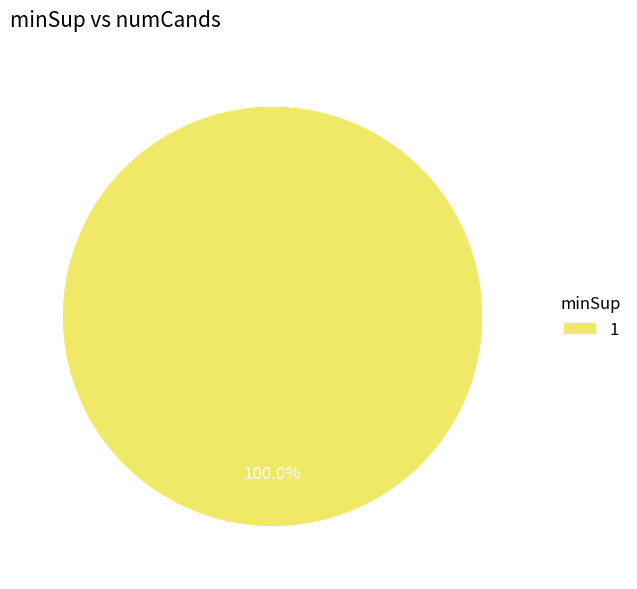

How many slices are in this pie chart?

1